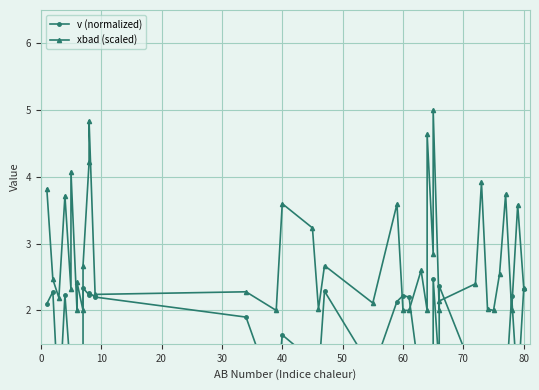

What is the smallest value displayed?

0.5